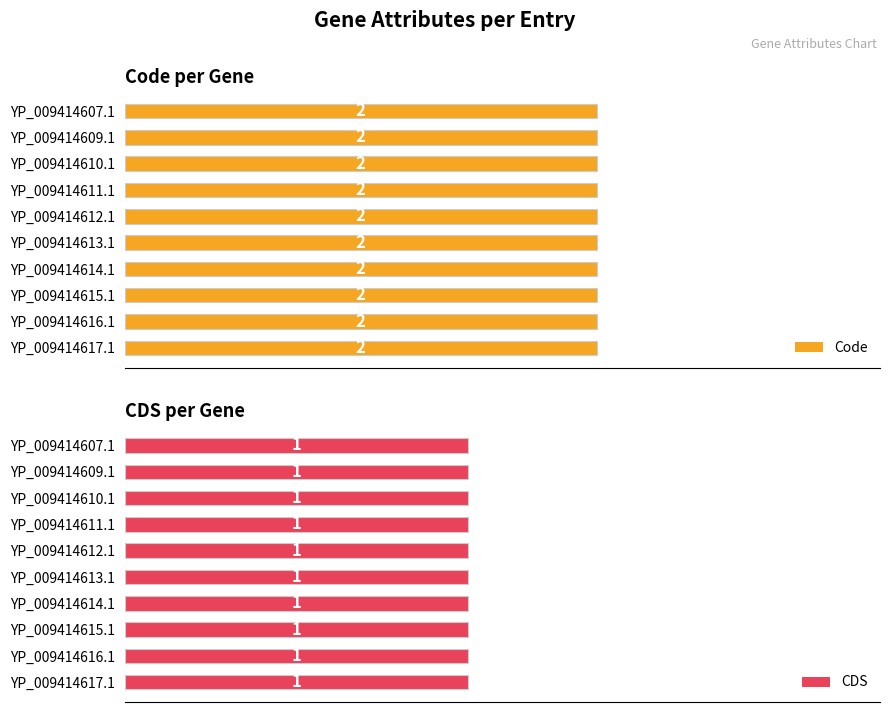

What is the sum of all CDS values?

10